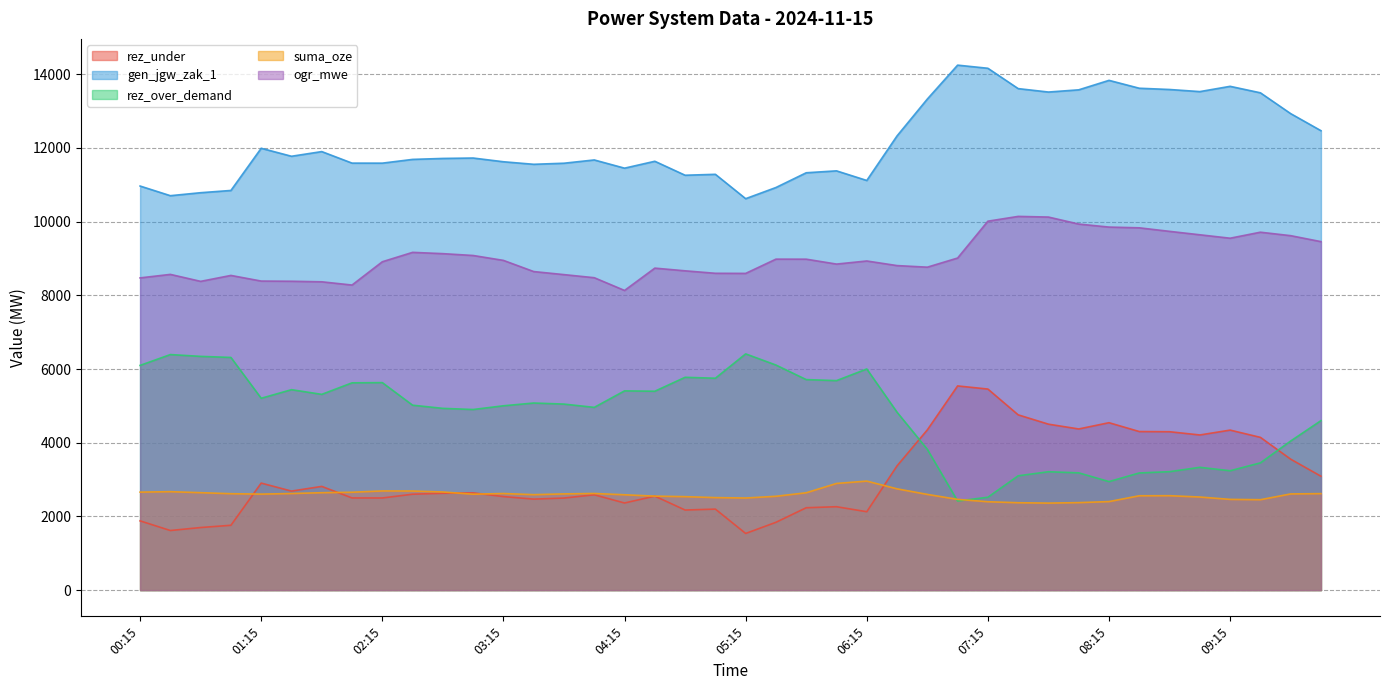

What are all the series names shown in the legend?

rez_under, gen_jgw_zak_1, rez_over_demand, suma_oze, ogr_mwe